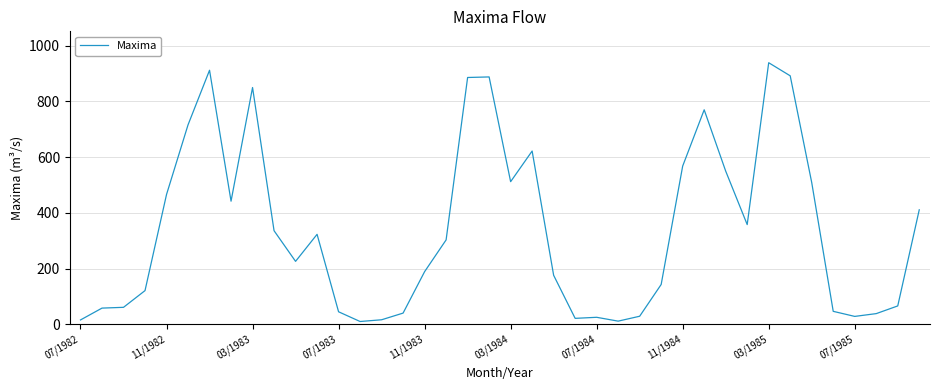

What is the difference between the maximum and minimum values?

928.9